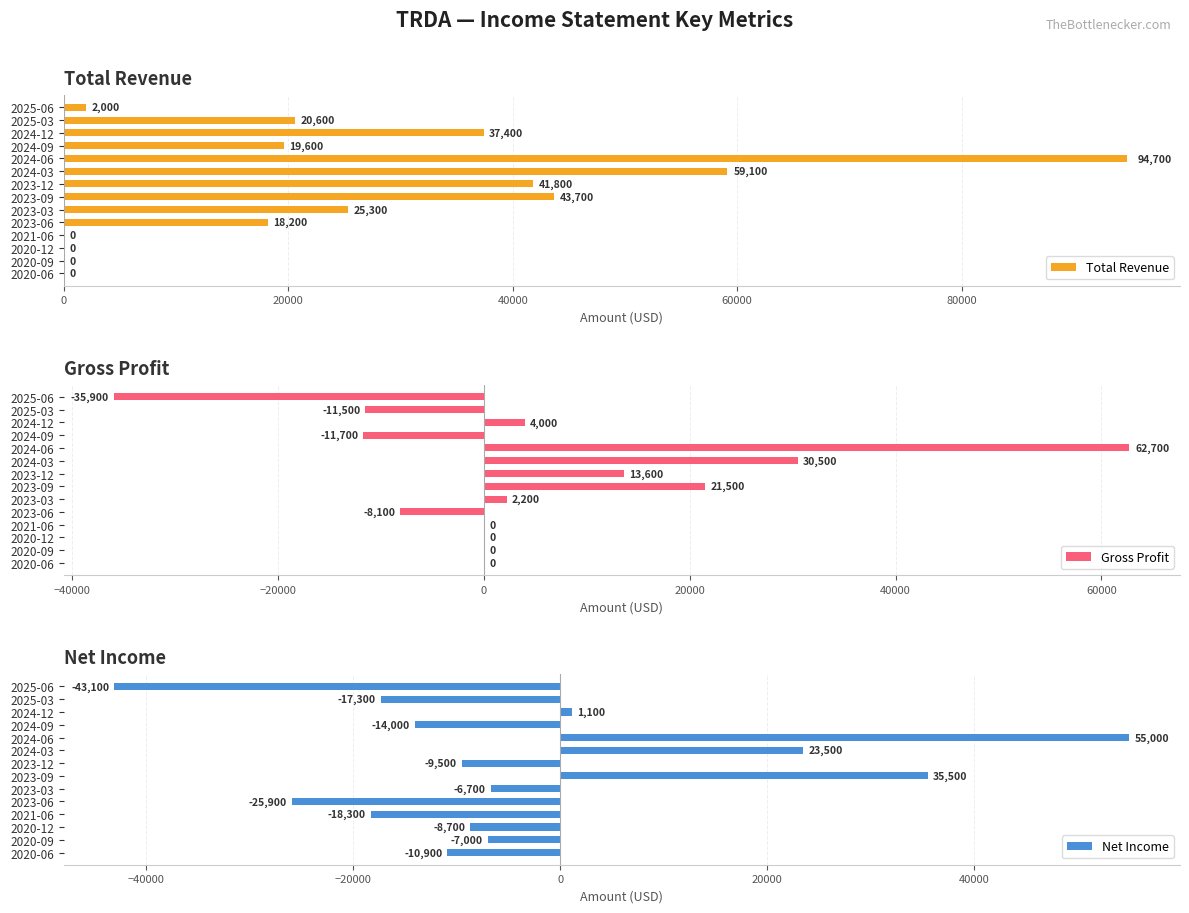

What is the approximate value of Net Income at 2023-09, to the nearest 10?

35500